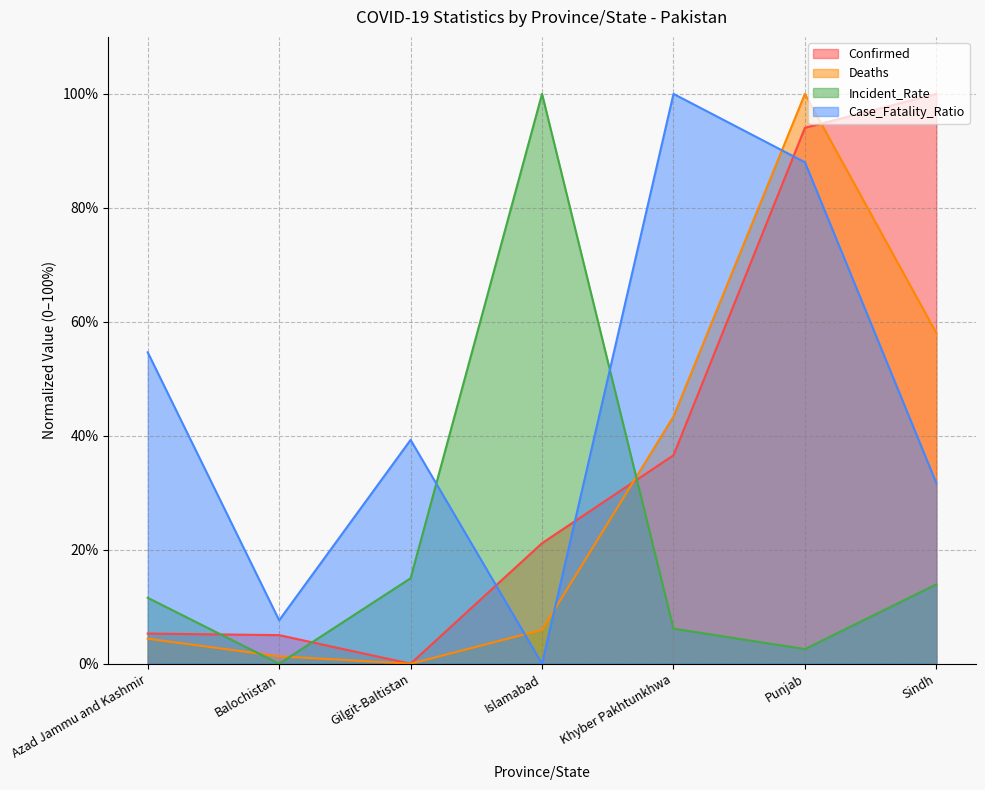

Where is the first local maximum for Case_Fatality_Ratio?

Gilgit-Baltistan